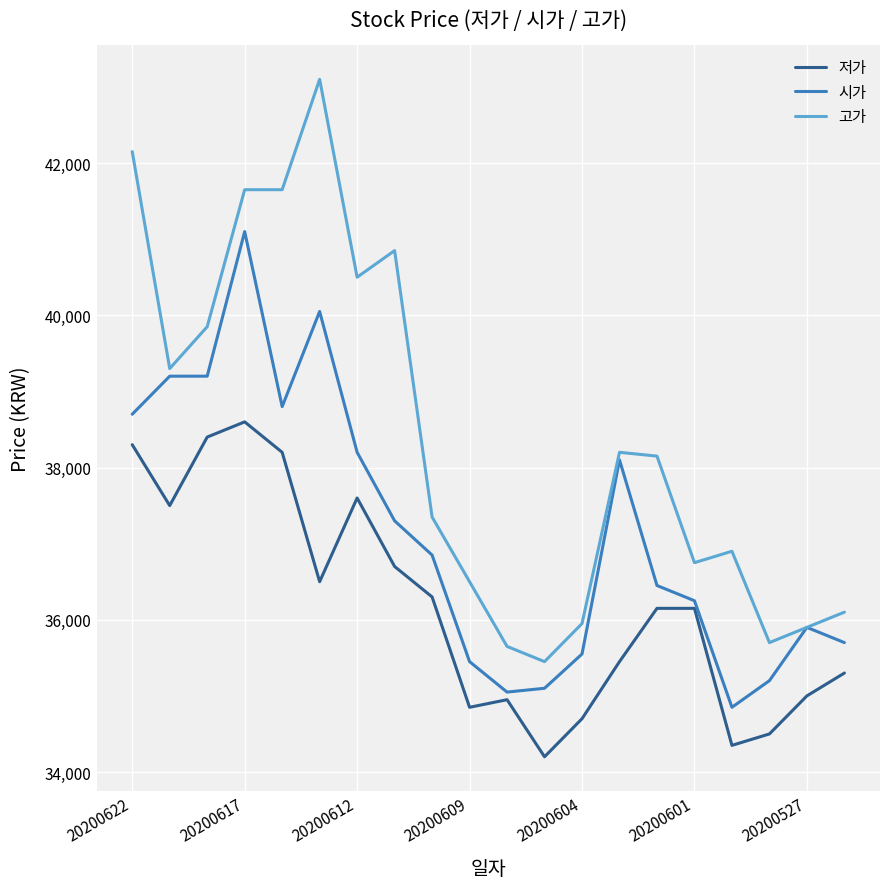

True or false: 저가 has more than 1 points higher than both neighbors.

True